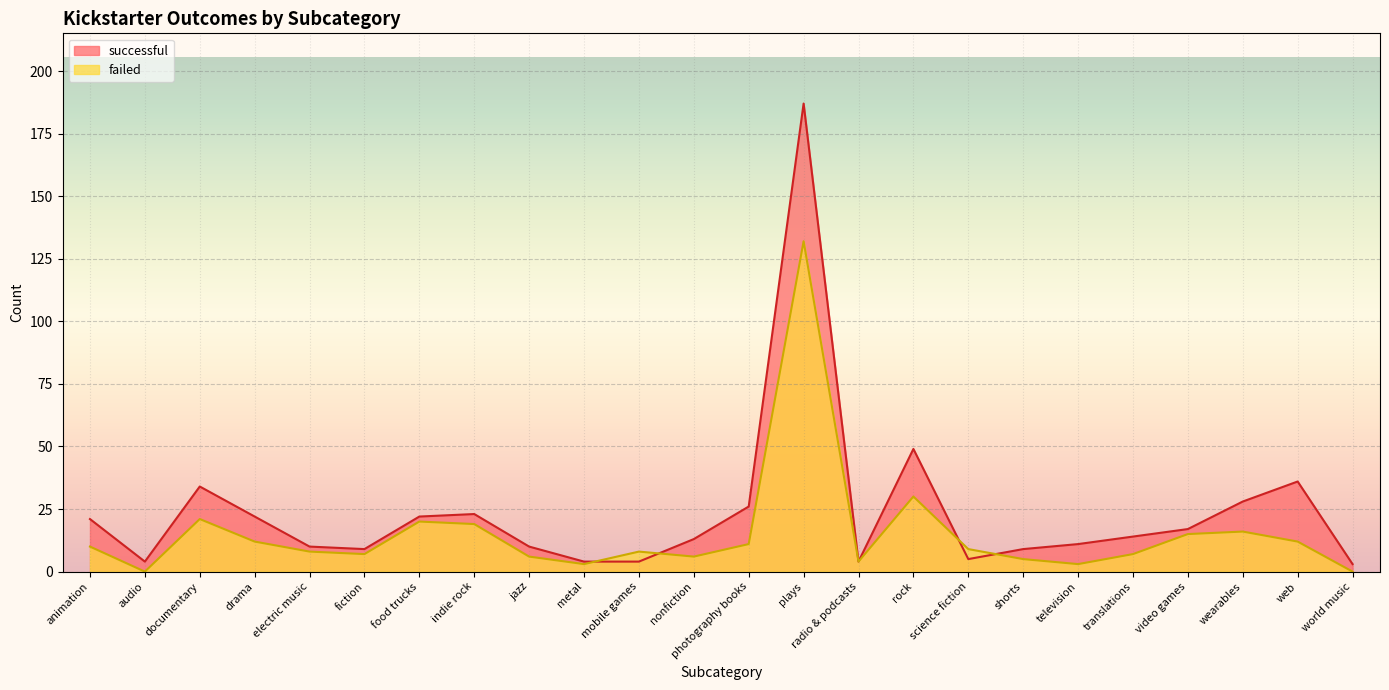

What is the sum of the successful values at food trucks and audio?

26